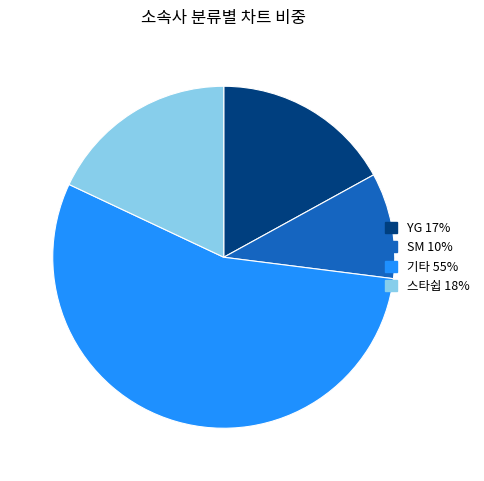

Does any single category account for the majority?

Yes